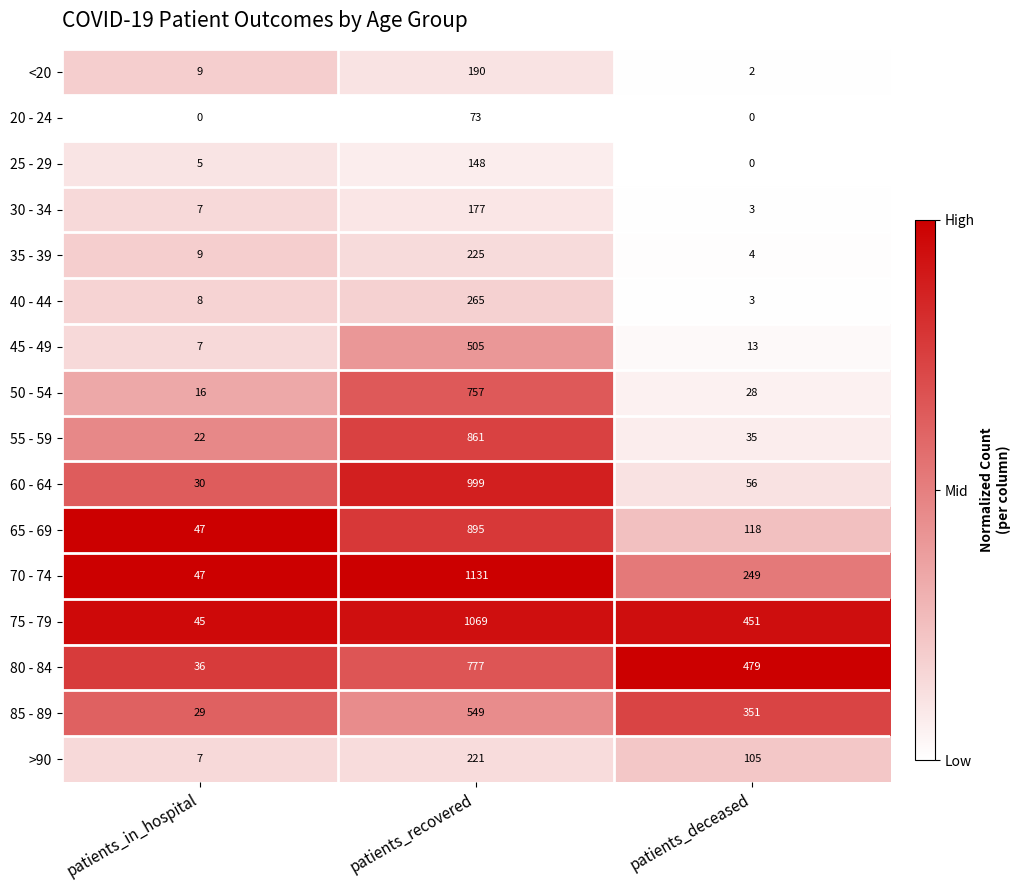

Where is 80 - 84 nearest to the value 406?

patients_deceased